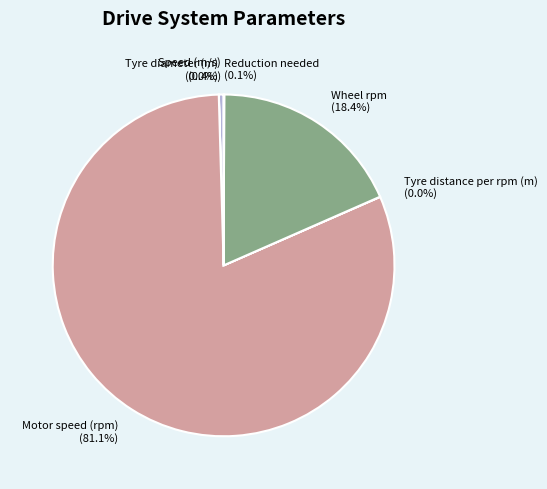

Which slice represents more than half of the pie?

Motor speed (rpm)